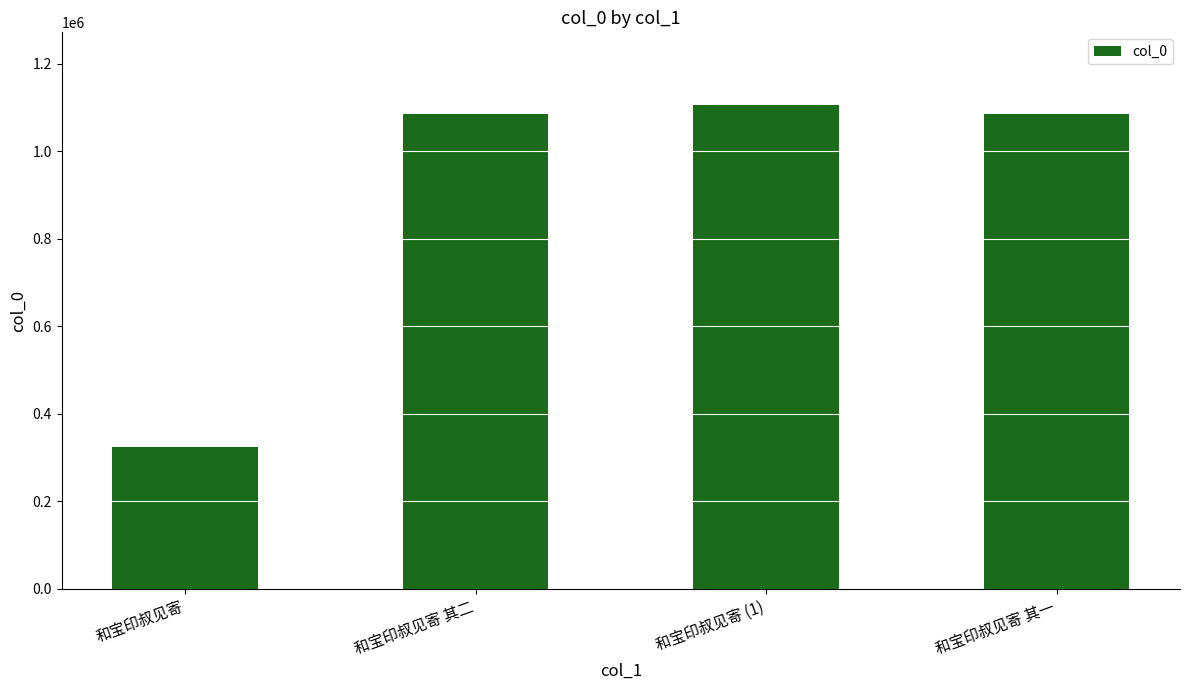

What is the label of the 3rd bar from the left?

和宝印叔见寄 (1)